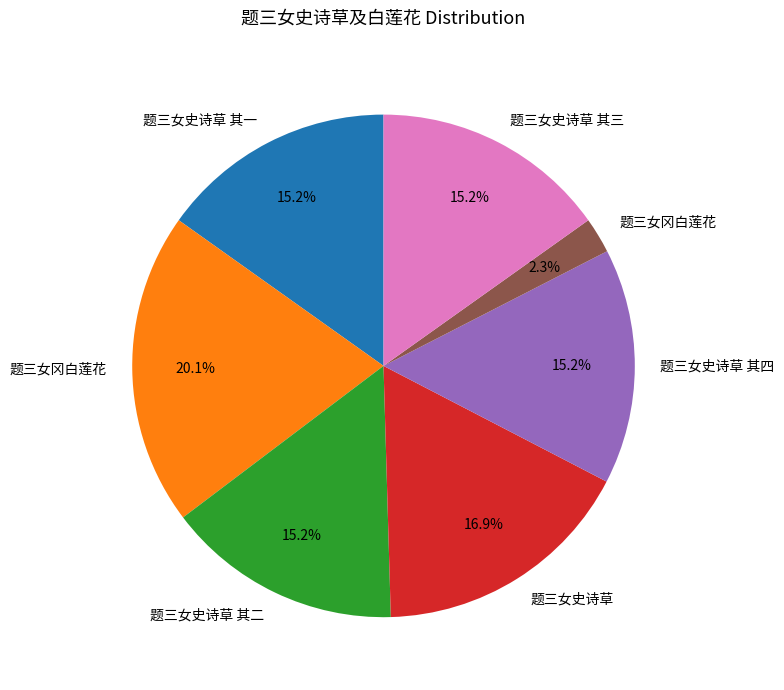

Is there any slice that represents more than half of the pie?

No